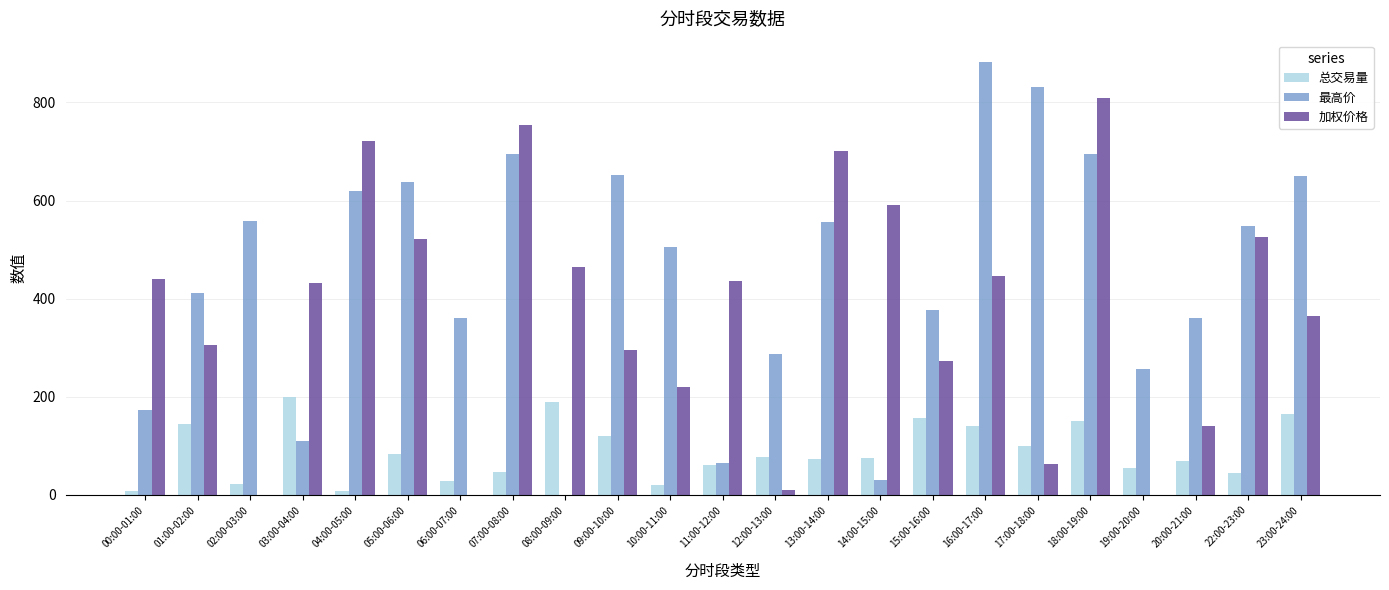

True or false: 总交易量 has a value of 8.8 at 04:00-05:00.

True